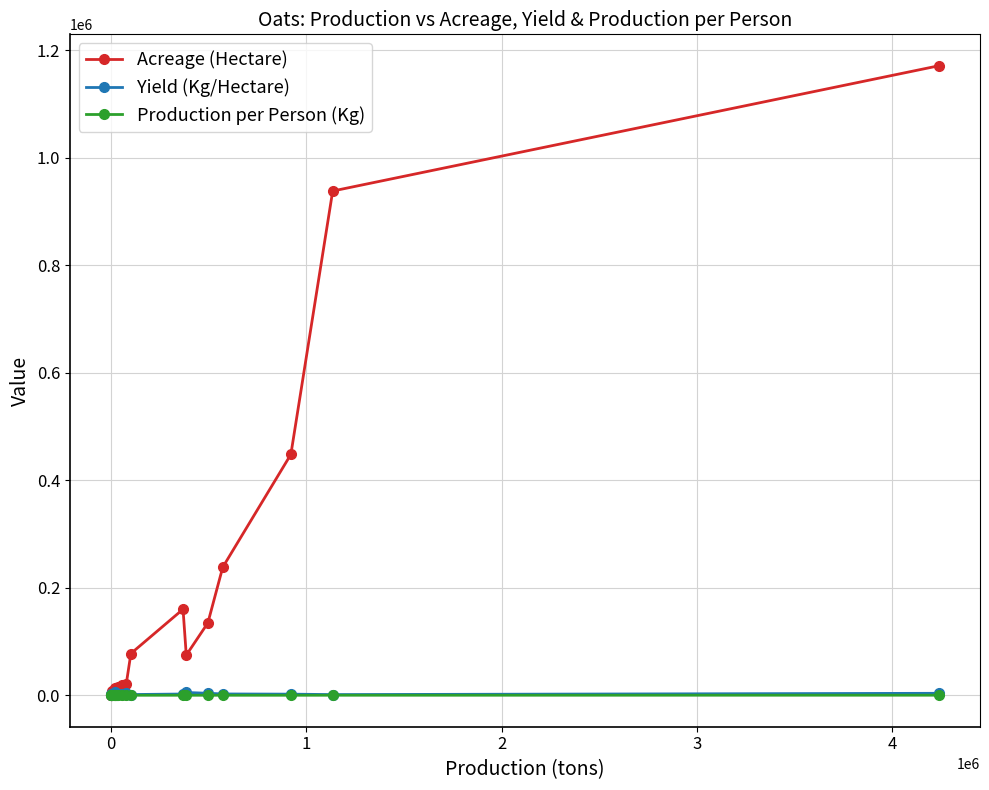

True or false: Yield (Kg/Hectare) has more than 1 interior local peaks.

True